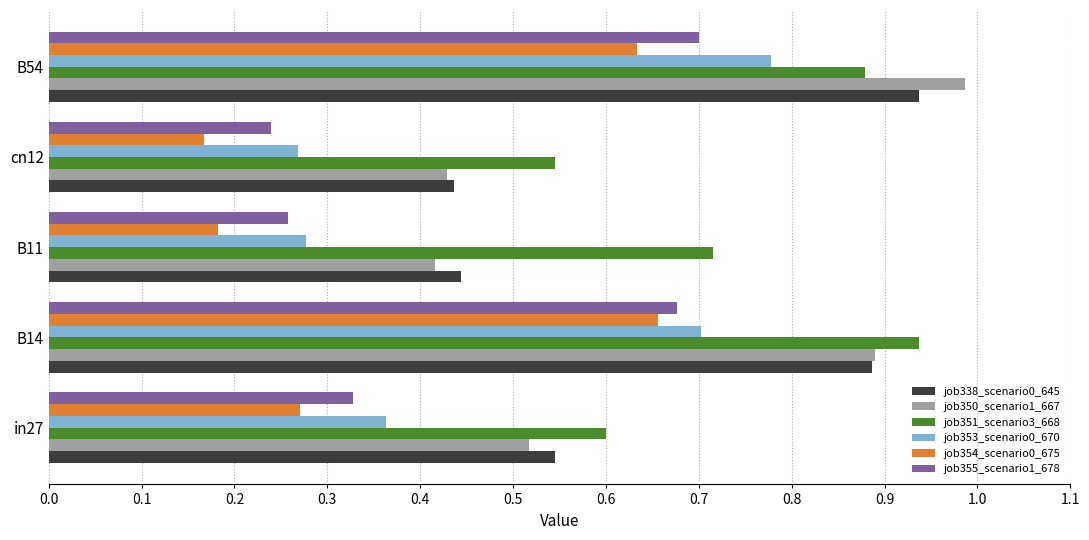

List the labels in order of job351_scenario3_668 value, smallest first.

cn12, in27, B11, B54, B14